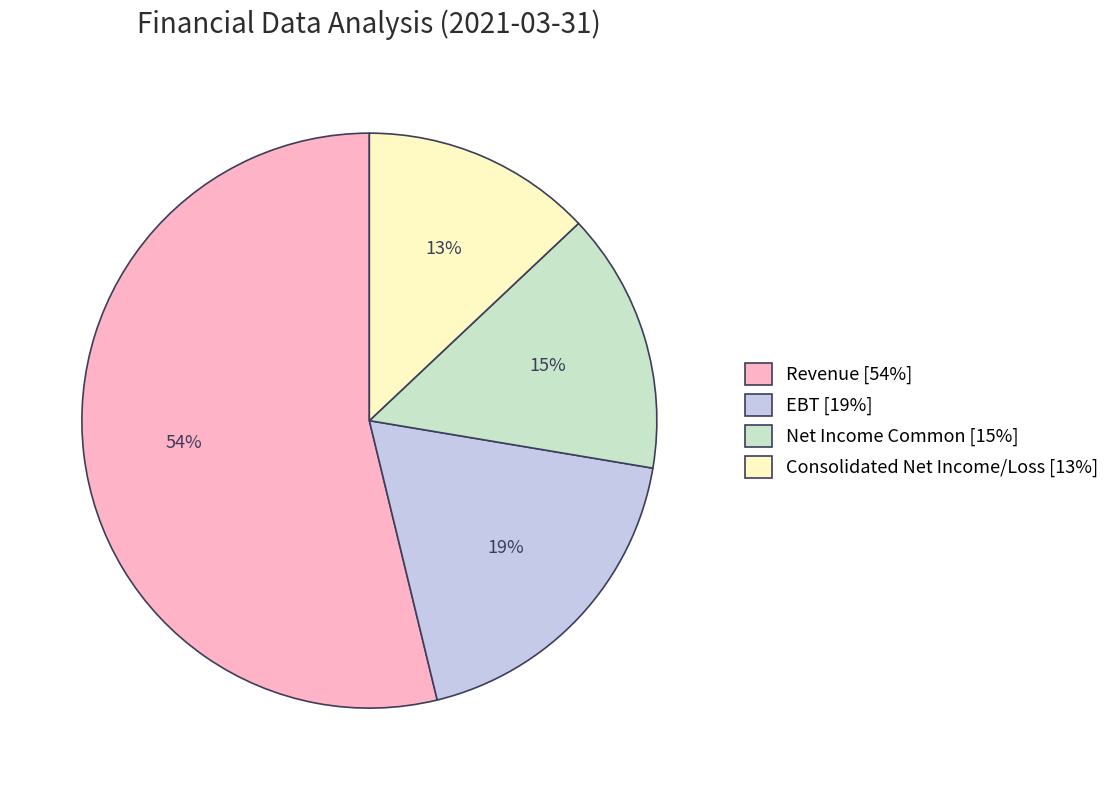

How many slices are in this pie chart?

4